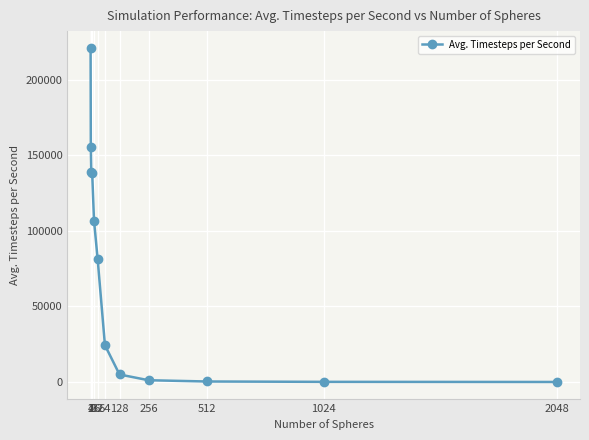

How many data points are less than 81240?

6